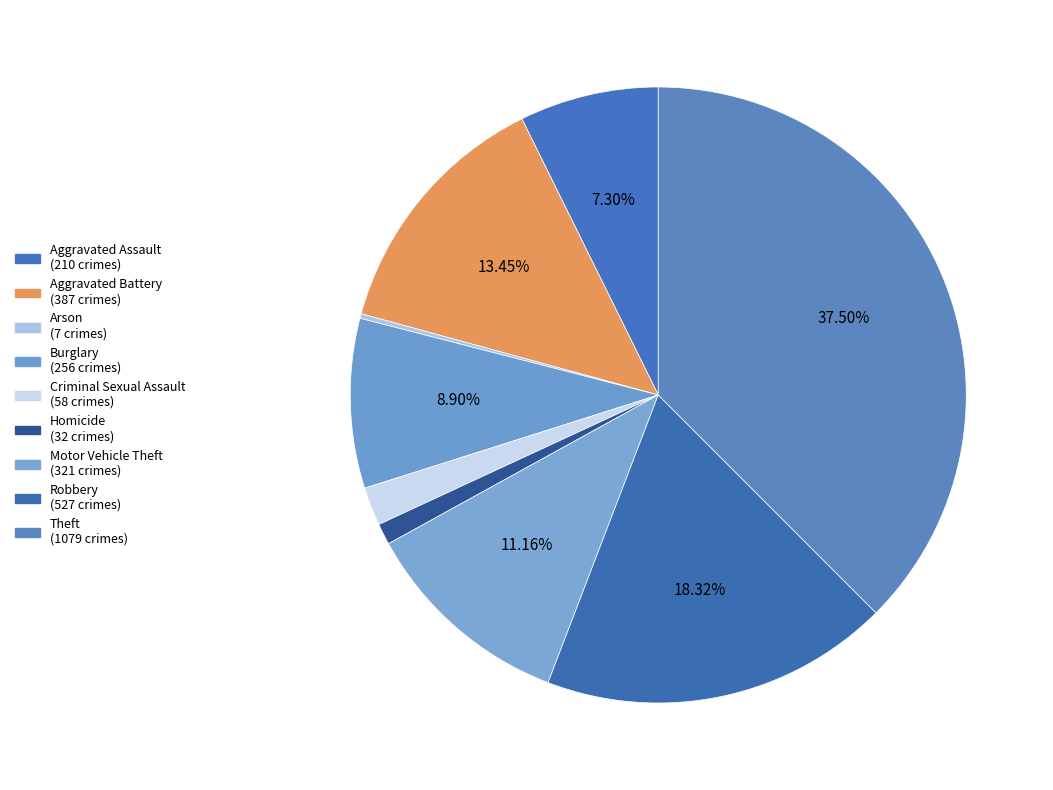

Is it true that Robbery is 18% of the pie?

True